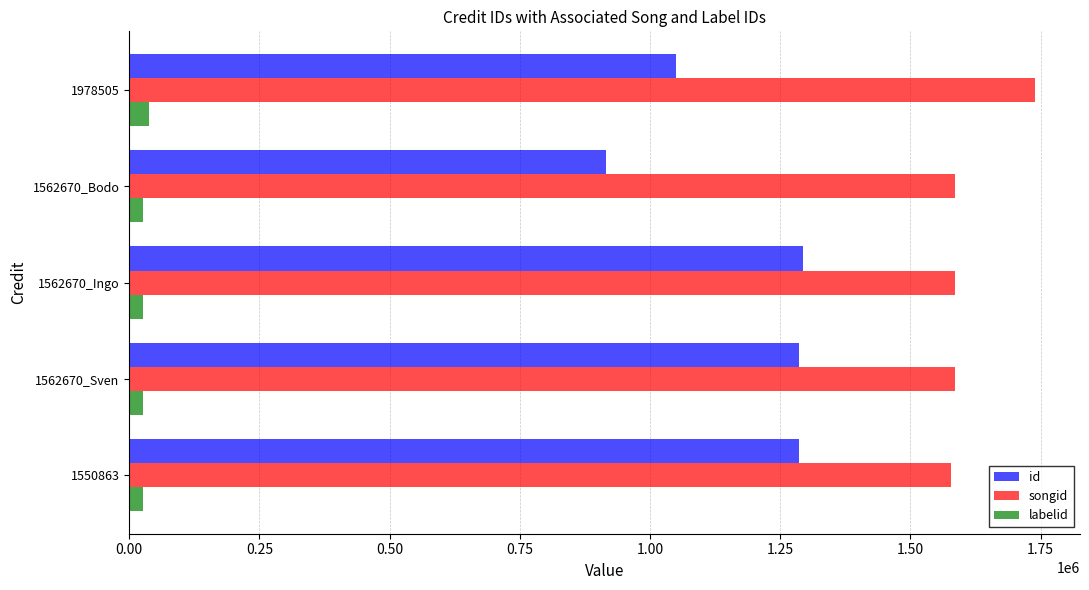

Which series has the largest total across all categories?

songid